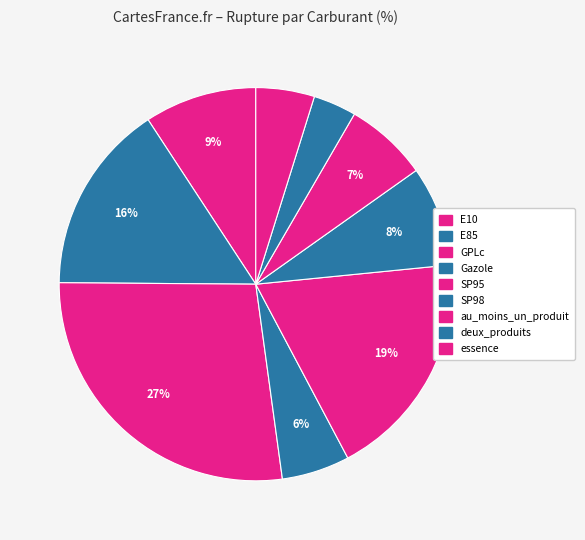

What is the largest slice in the pie chart?

GPLc